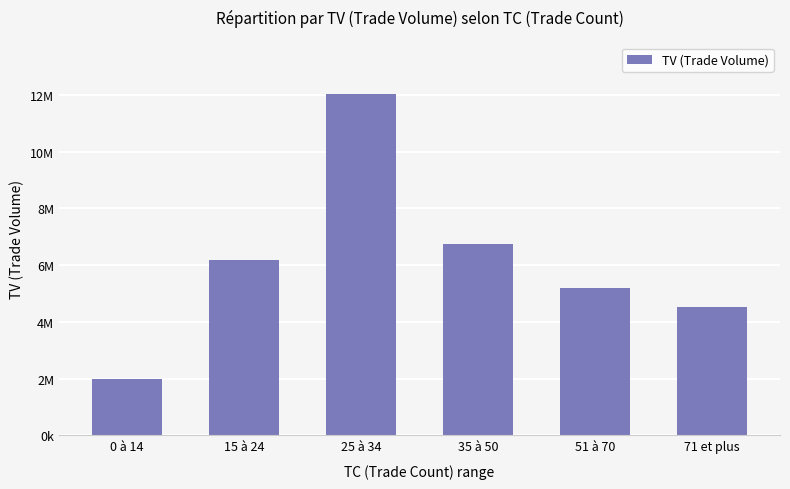

Does the chart contain any negative values?

No